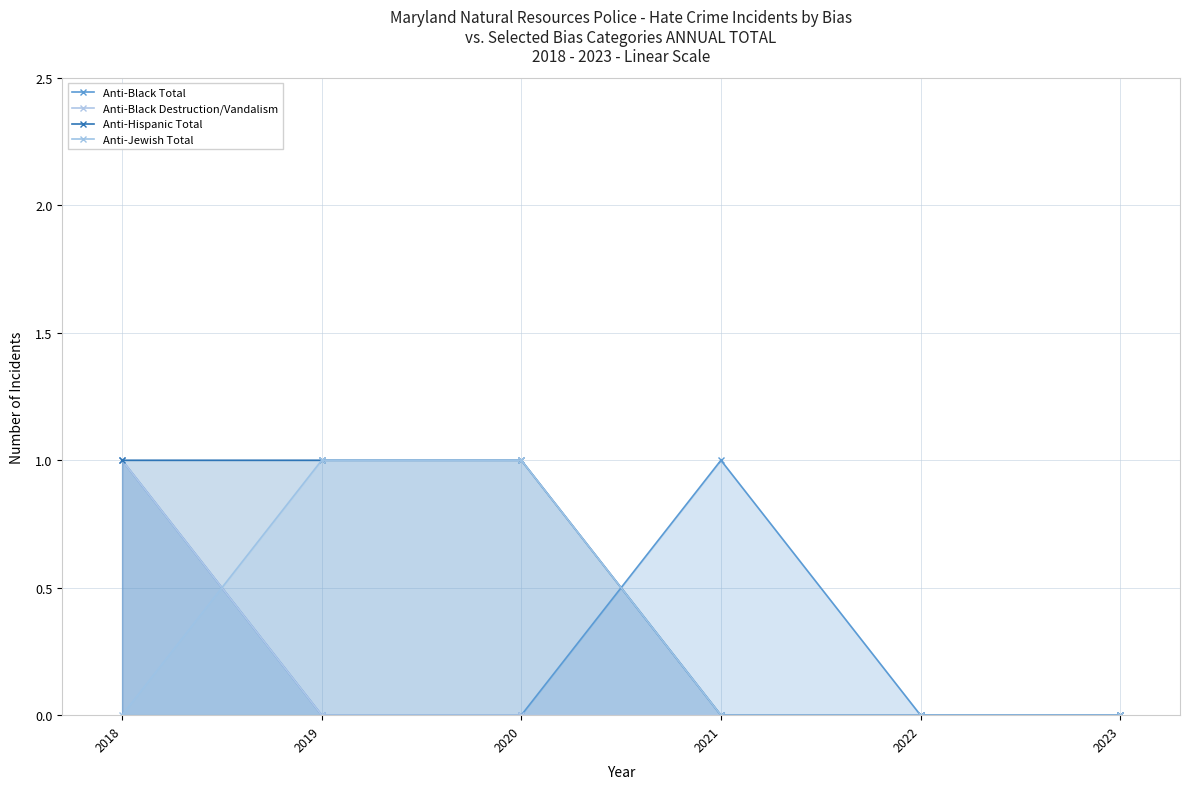

How many intersections are there between Anti-Hispanic Total and Anti-Black Total?

1